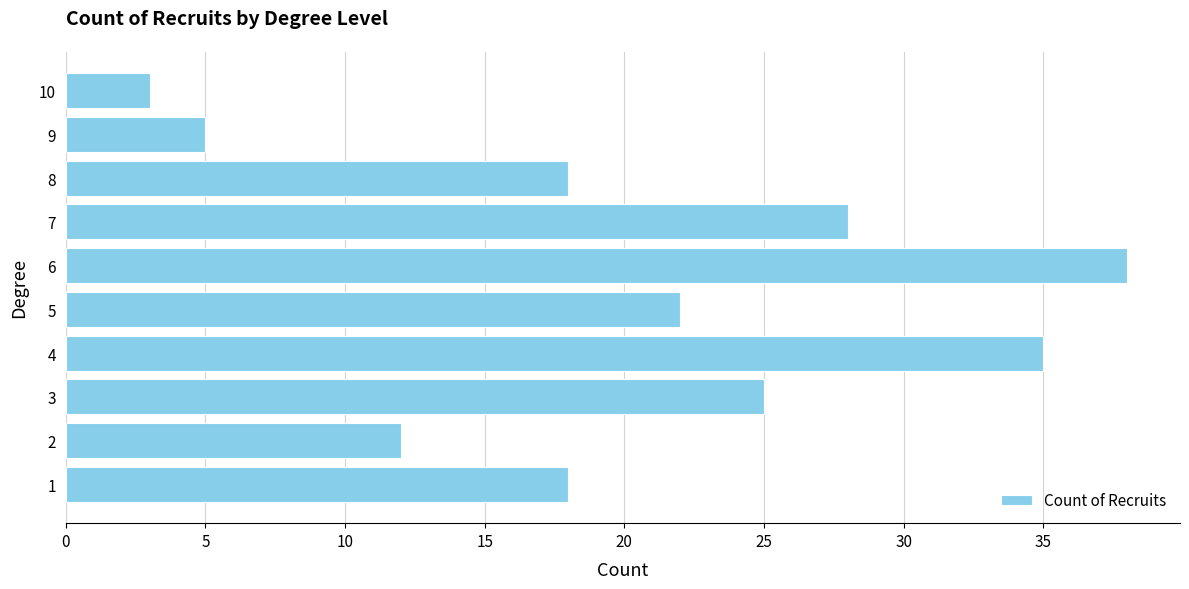

What is the ratio of the value at 3 to the value at 4?

0.7